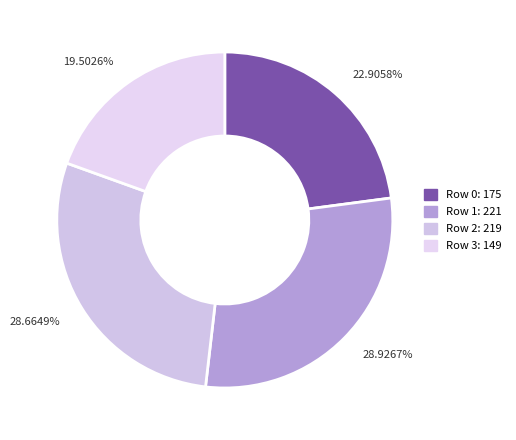

Which slice is the smallest?

Row 3